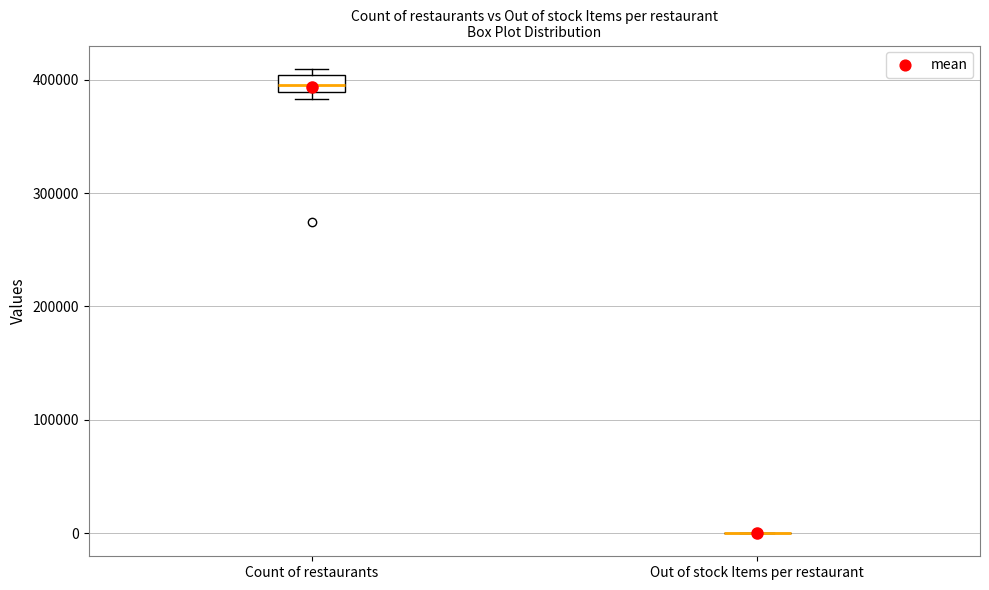

Comparing the boxes themselves (not the whiskers), which one is the tallest?

Count of restaurants